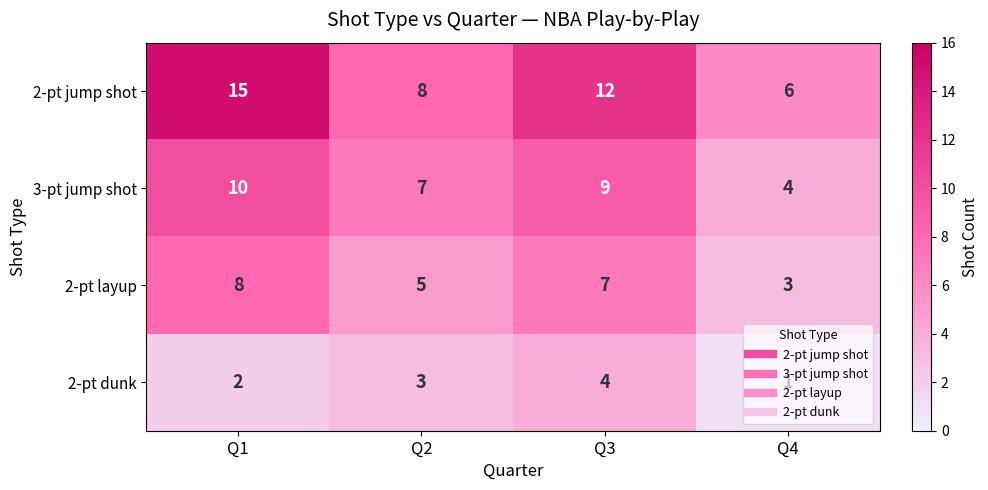

Is the value of 2-pt layup at Q2 greater than the value of 2-pt dunk at Q4?

Yes